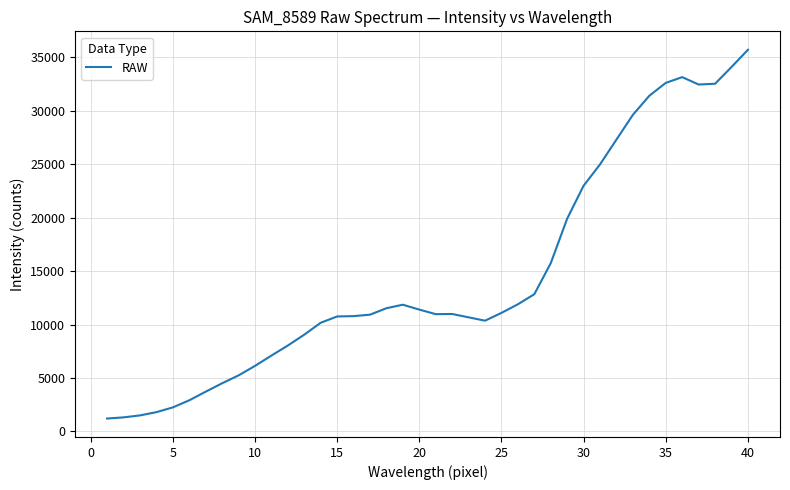

What is the smallest value displayed?

1205